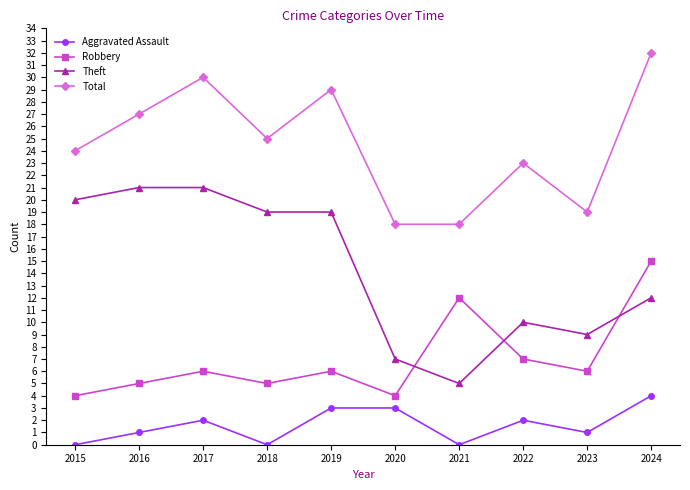

How many data points in Aggravated Assault are less than 2?

5